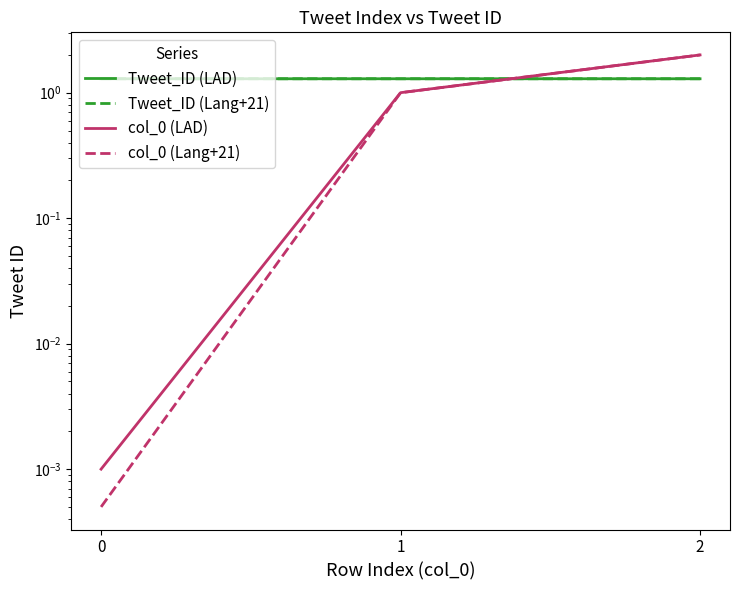

Reading left to right, list all the values displayed in this chart.

Tweet_ID (LAD): 1.3	1.3	1.3
Tweet_ID (Lang+21): 1.3	1.3	1.3
col_0 (LAD): 0.0	1.0	2.0
col_0 (Lang+21): 0.0	1.0	2.0